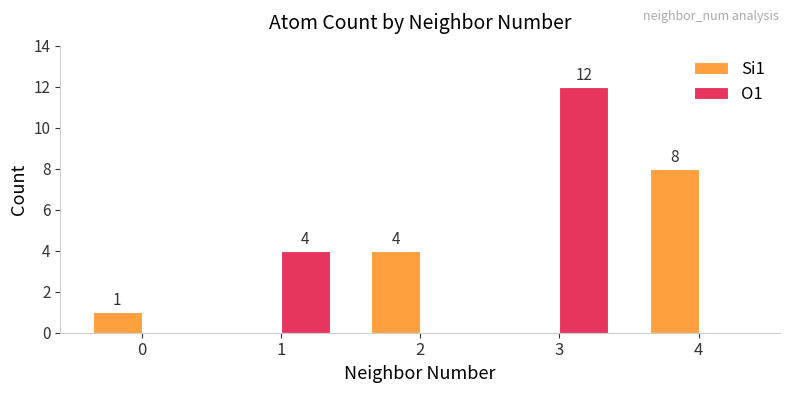

What are all the series names shown in the legend?

Si1, O1